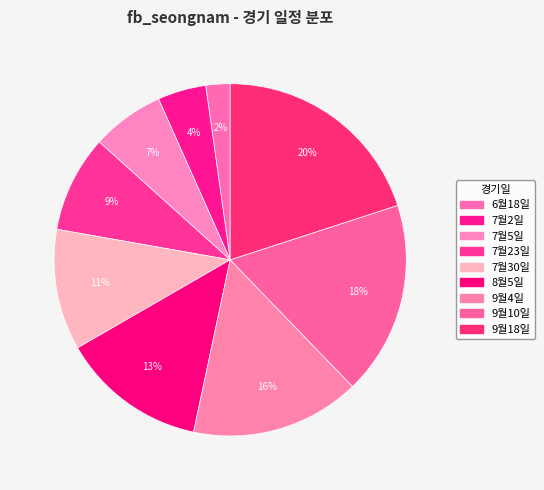

What percentage is the 9월10일 slice, to the nearest percent?

18%